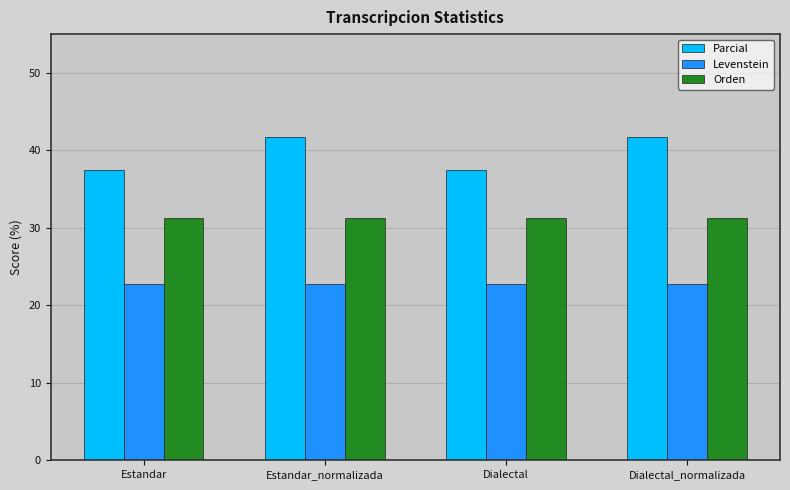

What is the smallest value displayed?

22.7